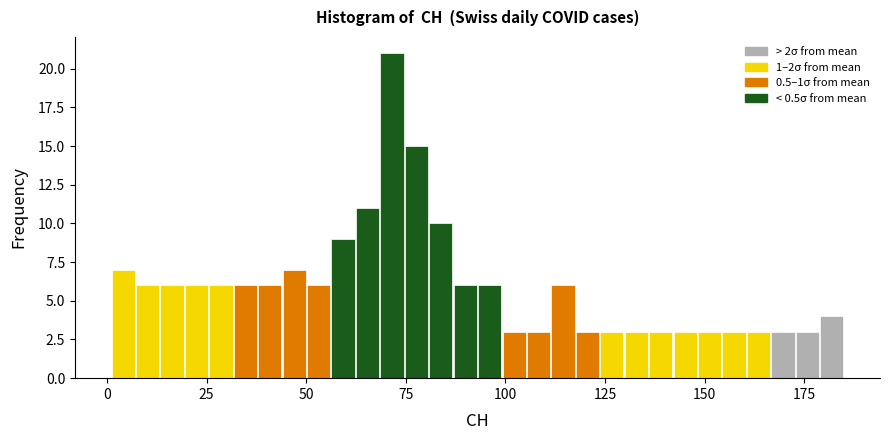

Around what value on the x-axis is the tallest bar? Give the approximate position of its centre, as read against the axis.

70